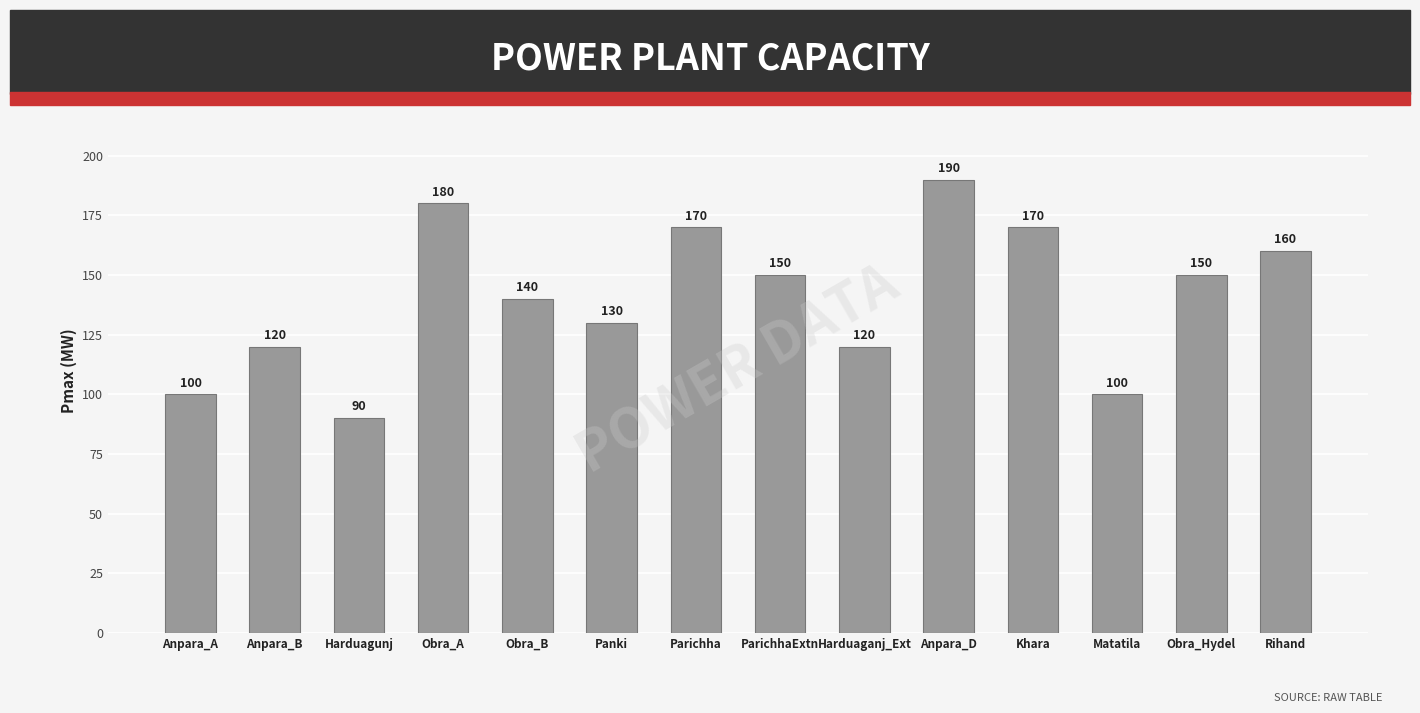

How many series are shown in this chart?

1